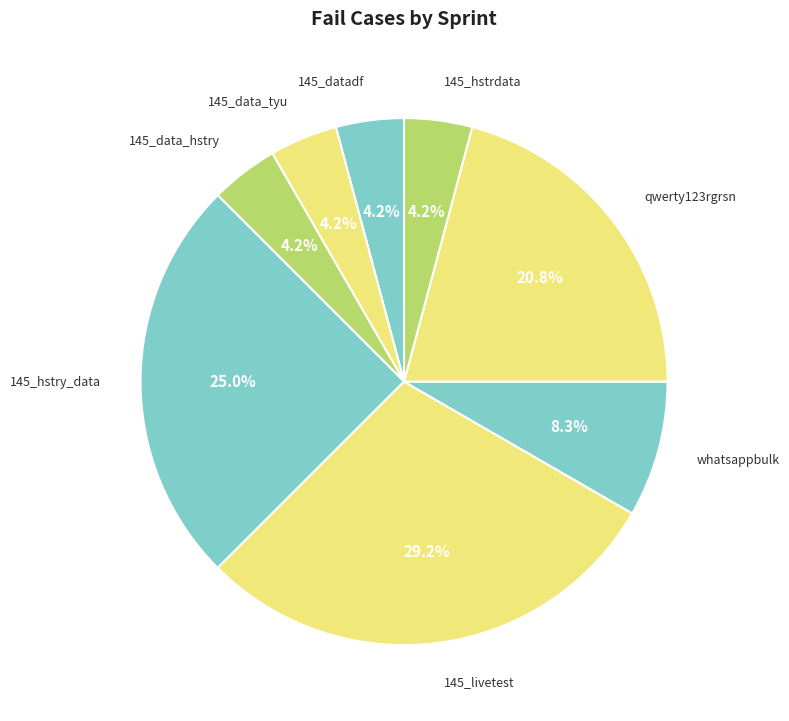

How many slices are in this pie chart?

8